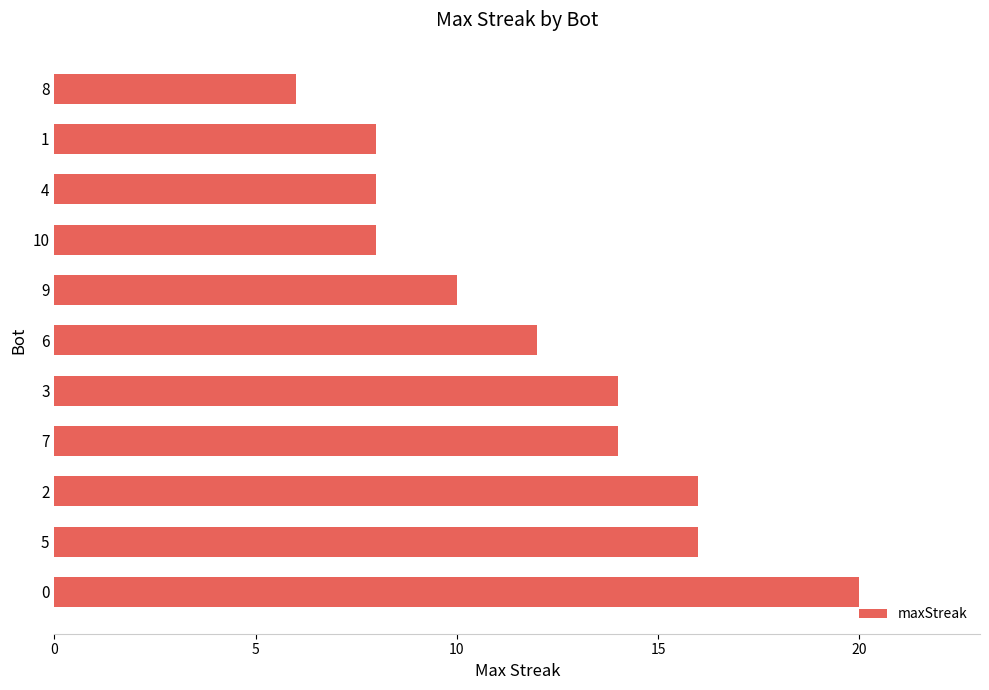

What is the sum of the values at 5 and 2?

32